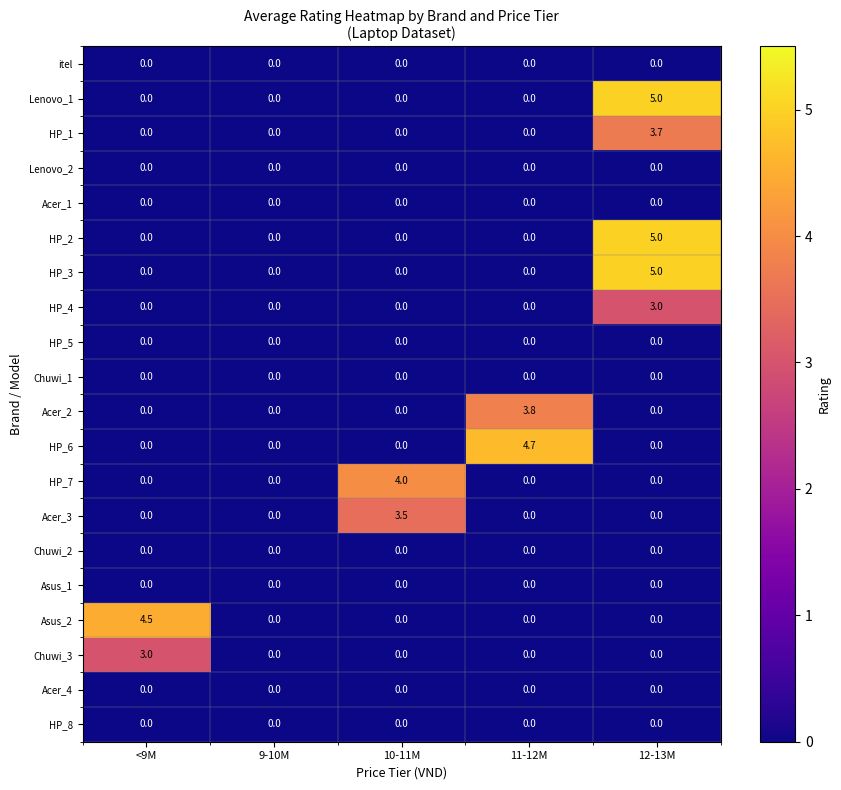

At which category is the sum across all series the highest?

12-13M